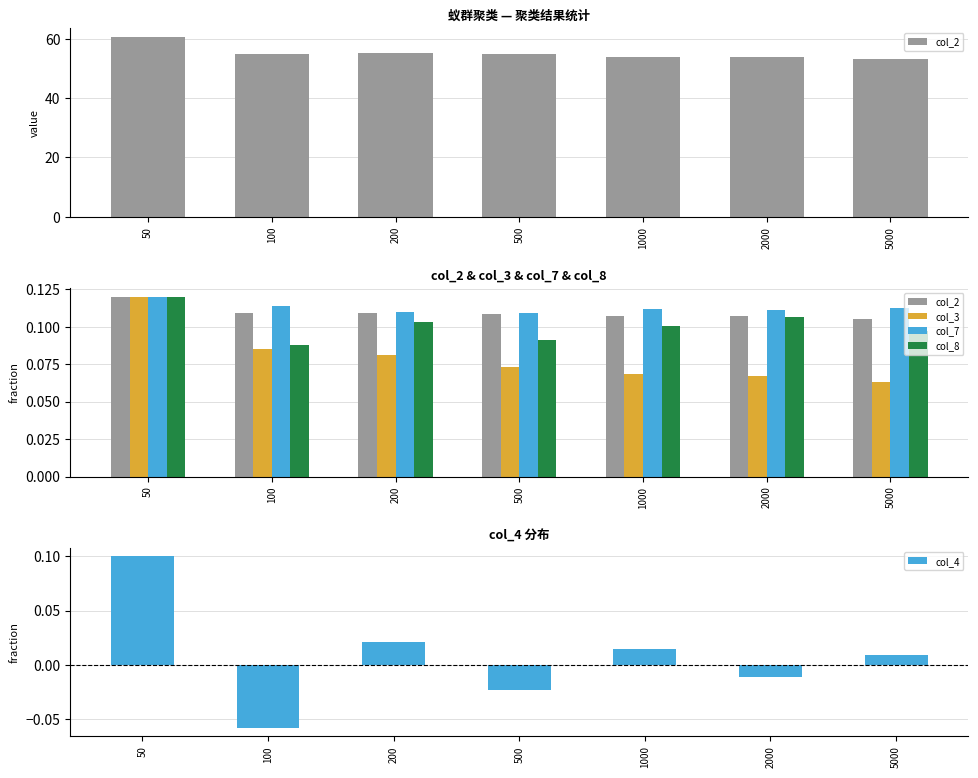

At which category is the sum across all series the highest?

50